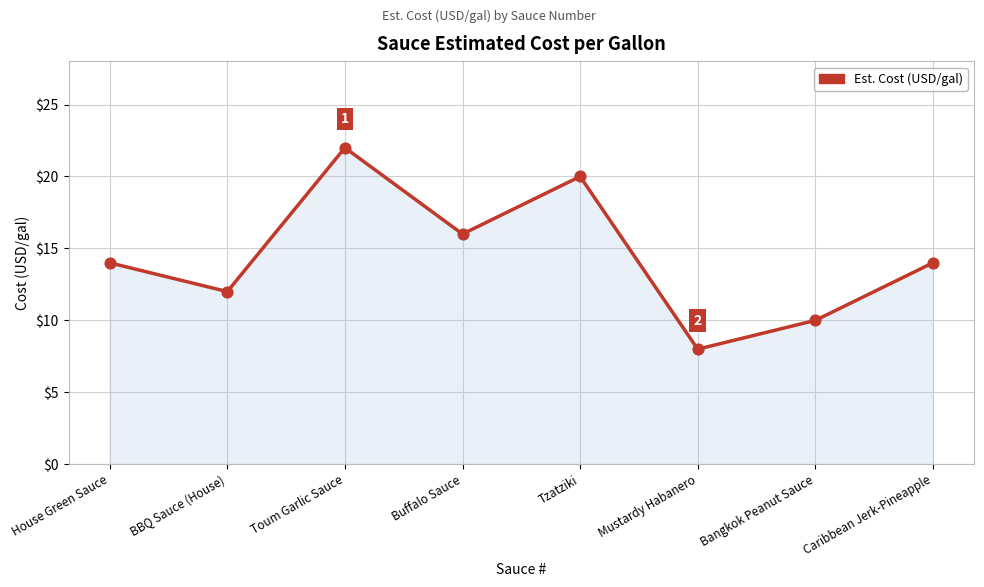

What is the change in value from Toum Garlic Sauce to Caribbean Jerk-Pineapple?

-8